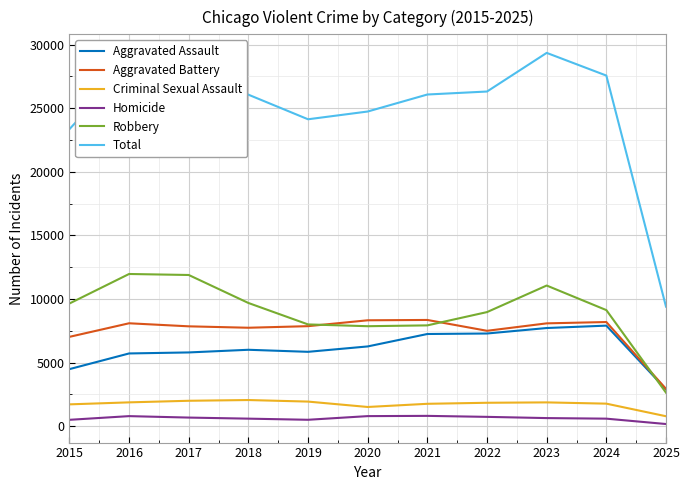

The Robbery series shows 1731 at 2020. True or false?

False